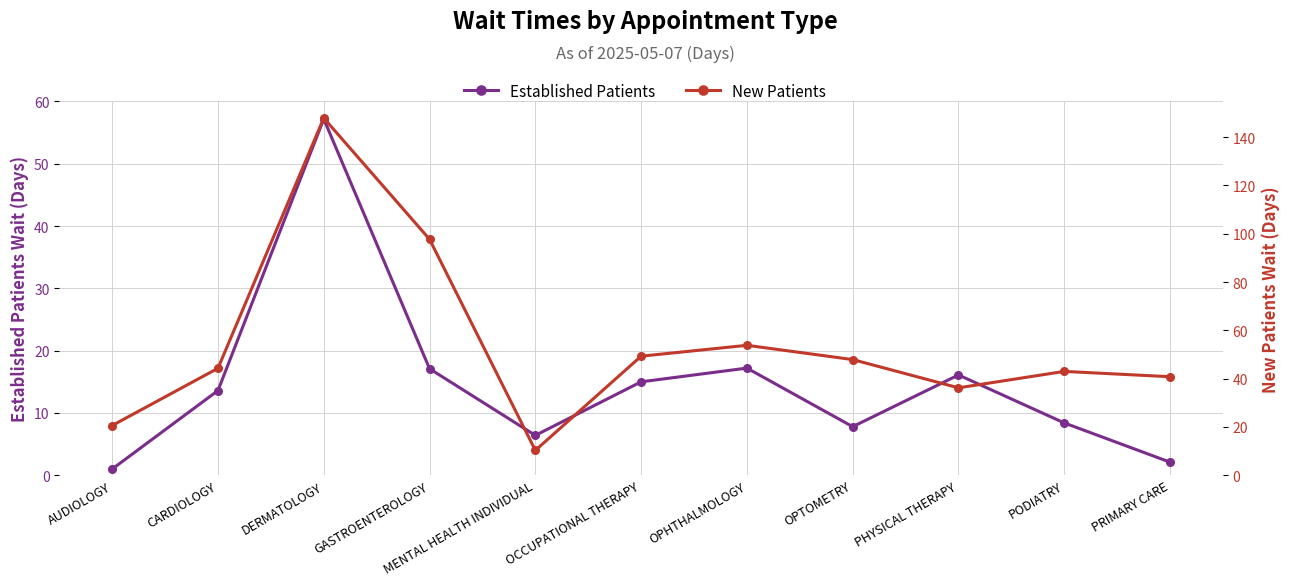

What is the average value of the NewPatients series?

53.8